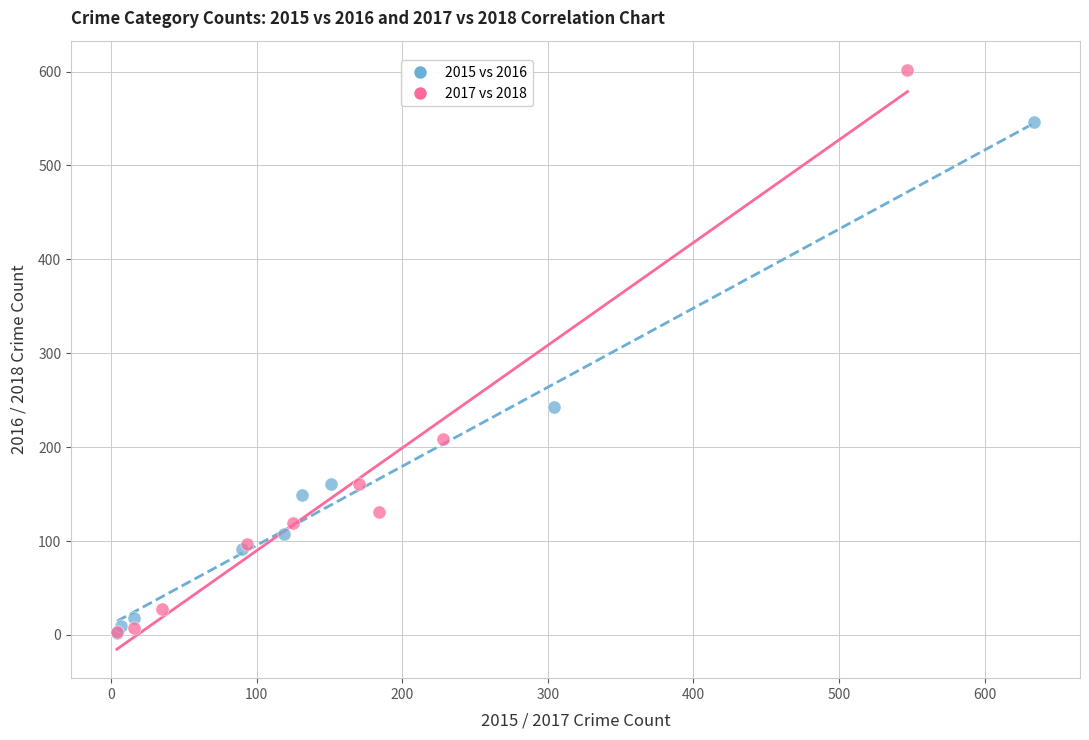

Which series has the widest spread of Y values?

2017 vs 2018